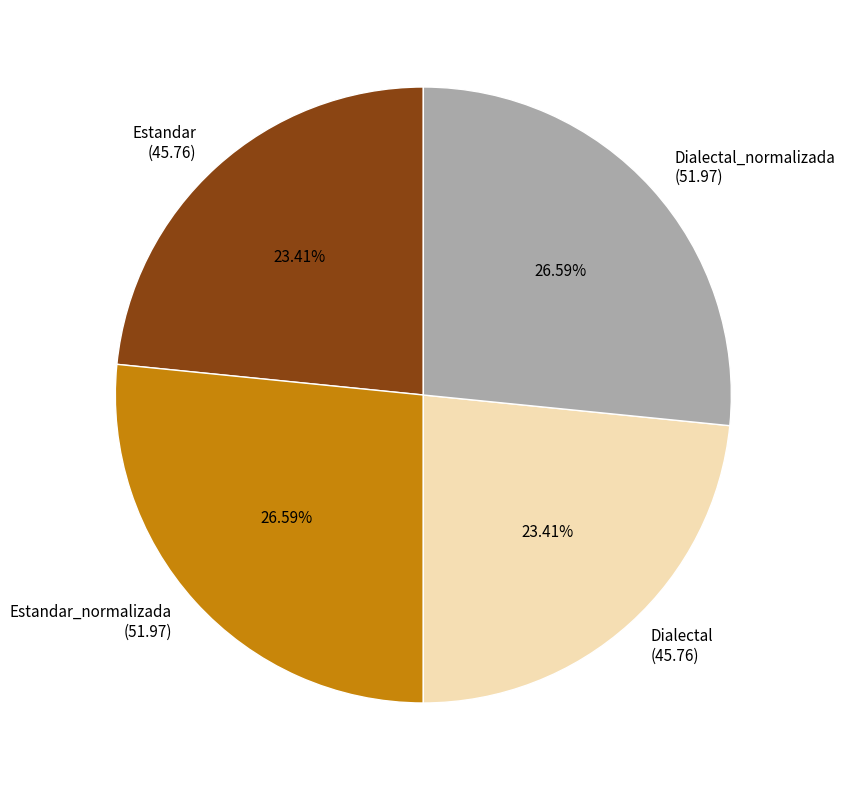

To the nearest percent, what is the average slice percentage?

25%